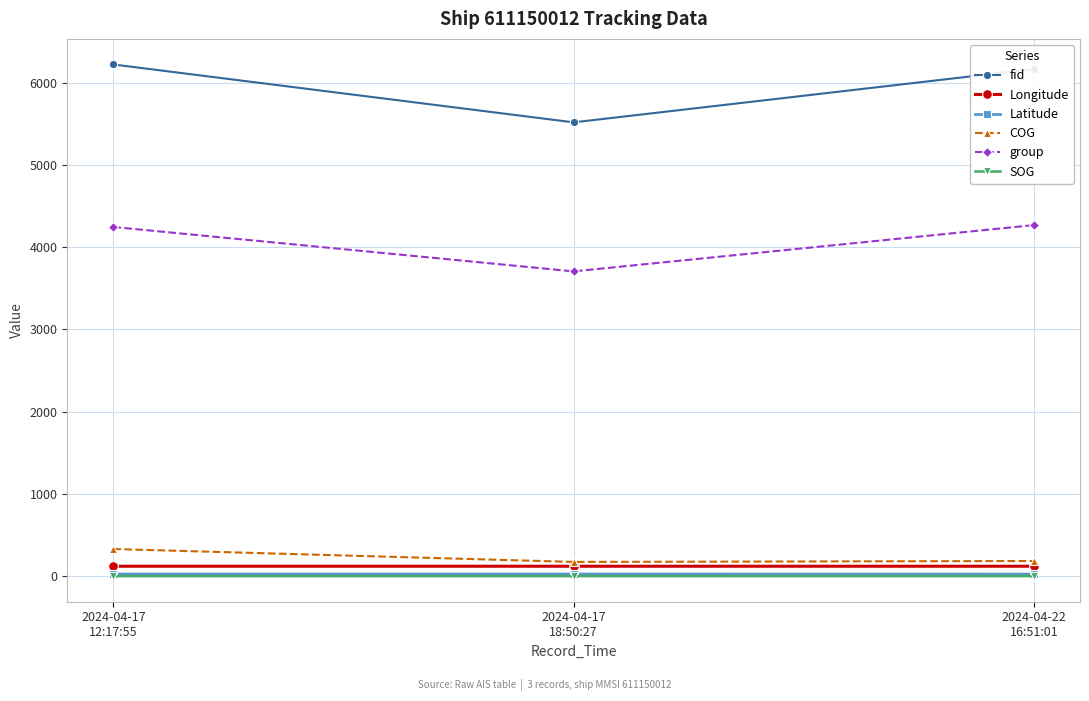

Does the chart display data point markers on the line(s)?

Yes